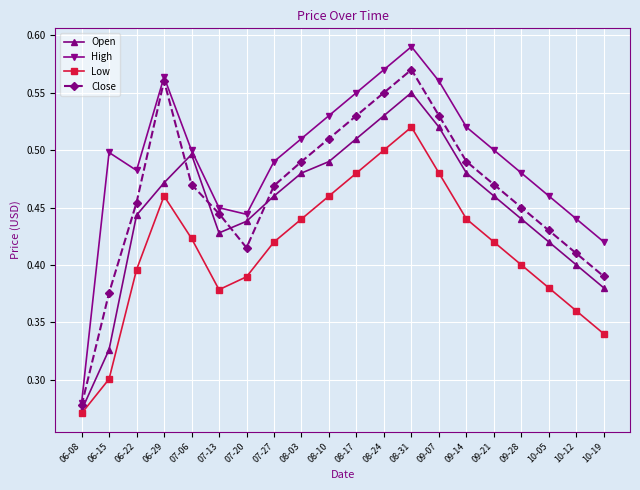

In High, how many points are lower than both neighbors (excluding endpoints)?

2